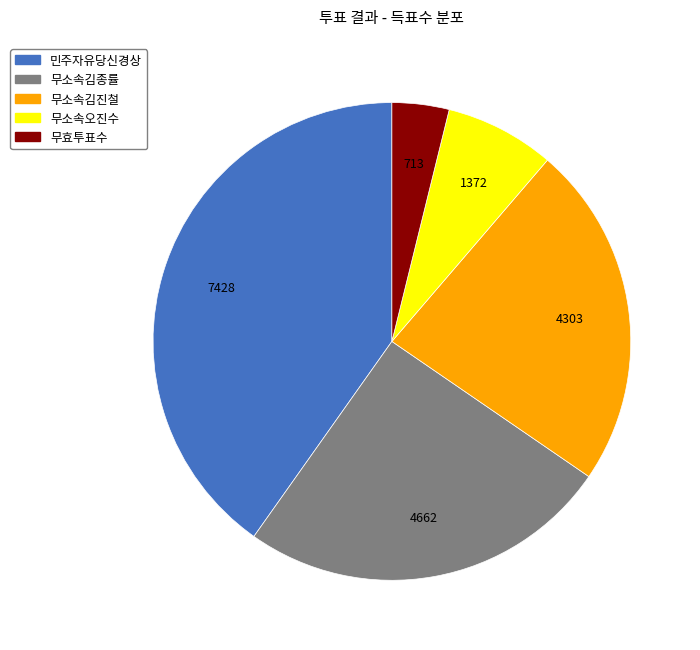

Which slice is the smallest?

무효투표수